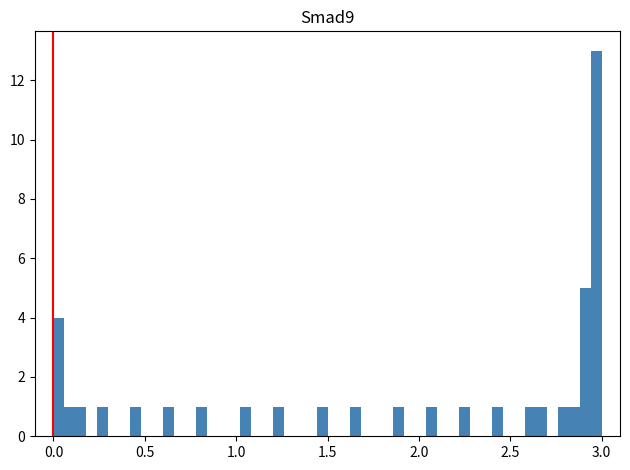

Around what value on the x-axis is the tallest bar? Give the approximate position of its centre, as read against the axis.

2.95